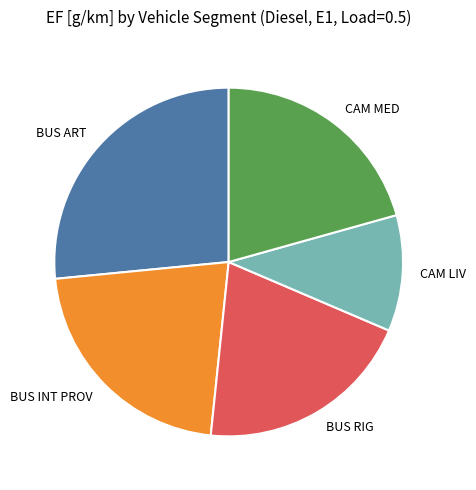

Count the number of slices in the pie.

5